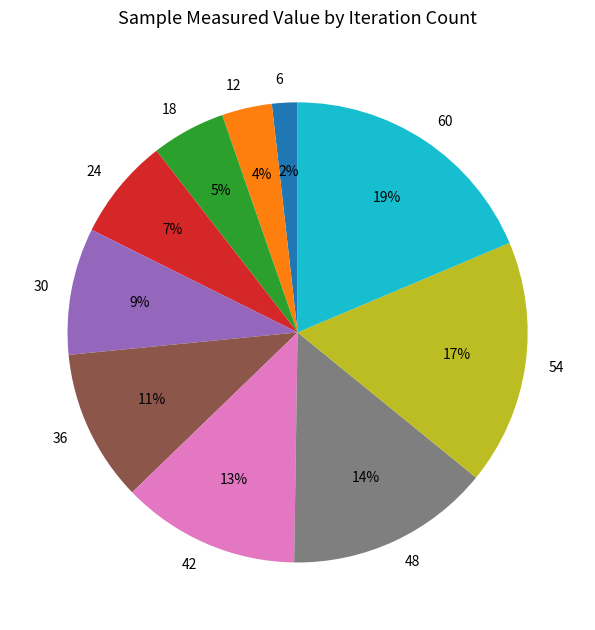

Which has a higher value, 24 or 36?

36